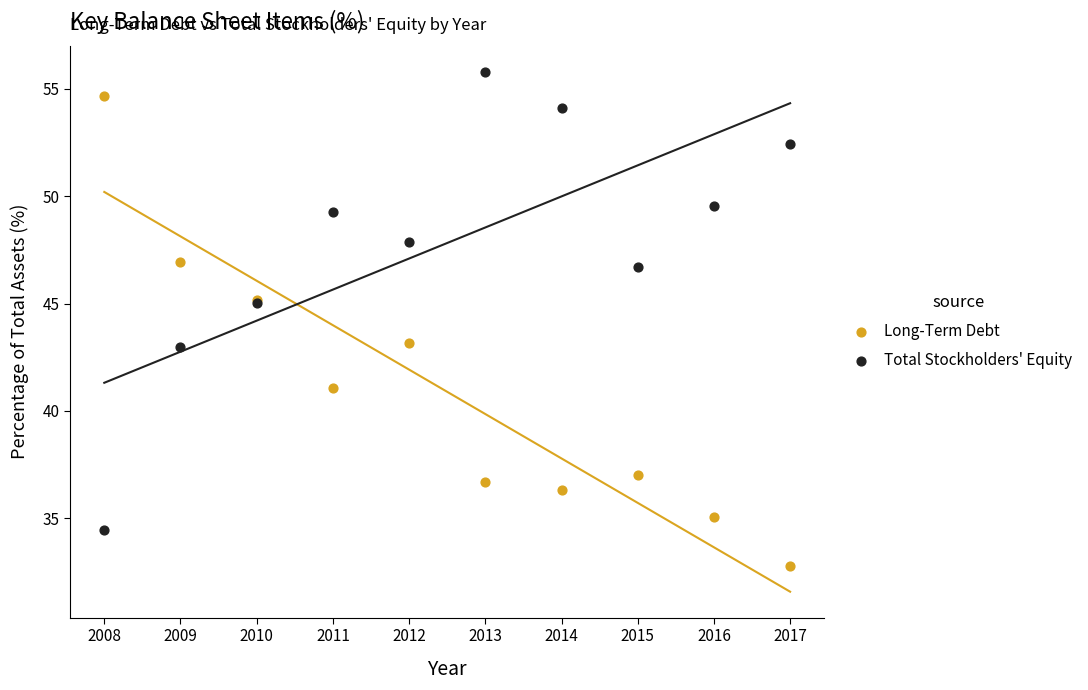

What is the X range (max minus min) for the scatter plot?

9.0